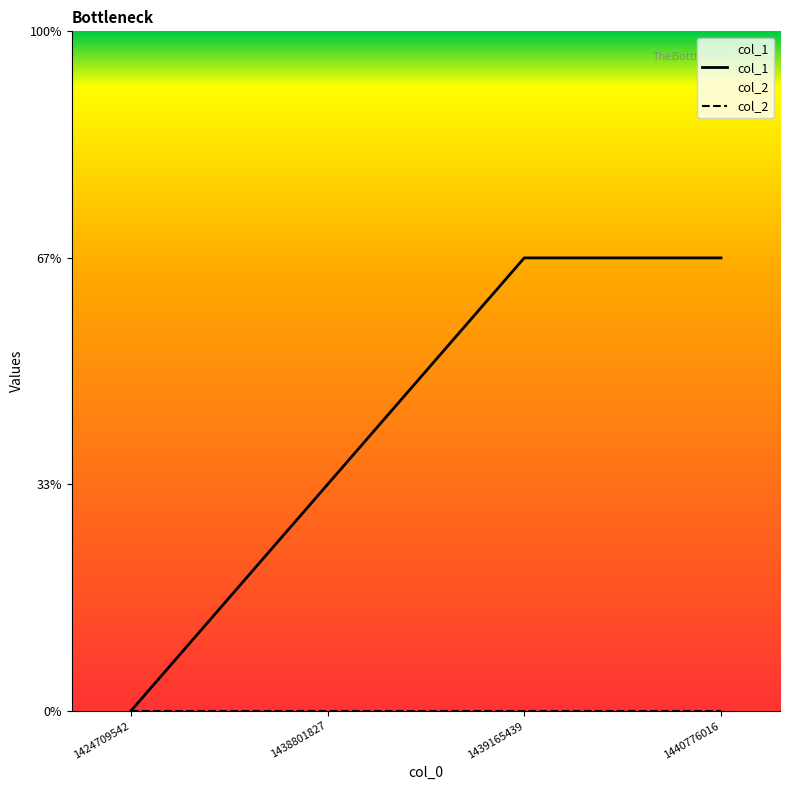

Rank the categories by value from lowest to highest.

1424709542, 1438801827, 1439165439, 1440776016